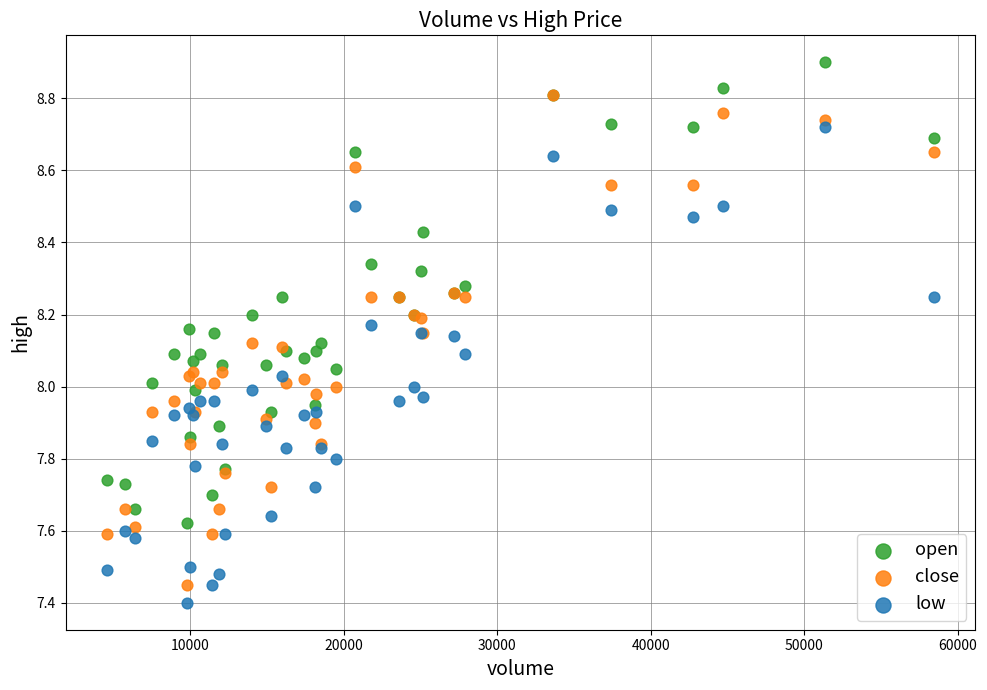

What are all the series names shown in the legend?

open, close, low